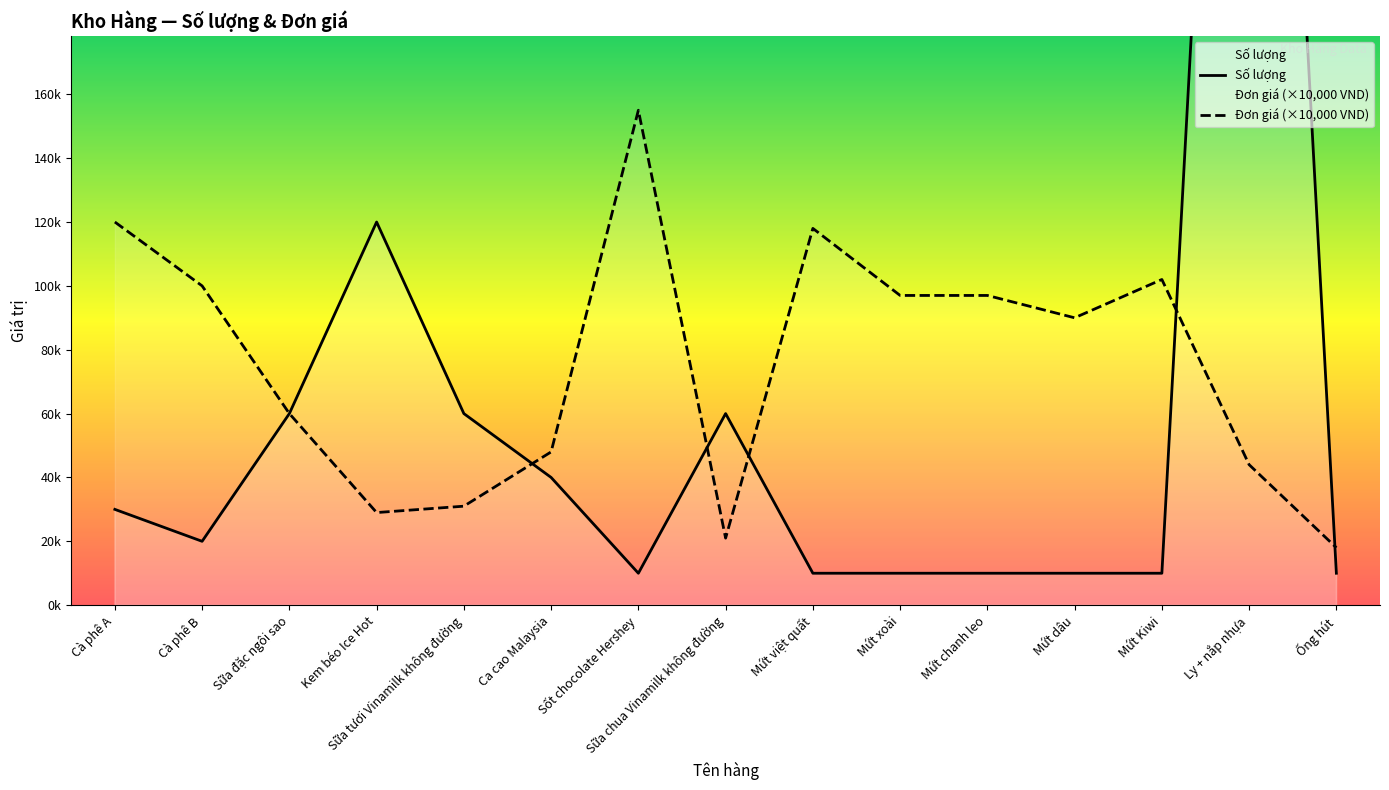

The value of Đơn giá (×10,000 VND) at Kem béo Ice Hot is 2.9. True or false?

True